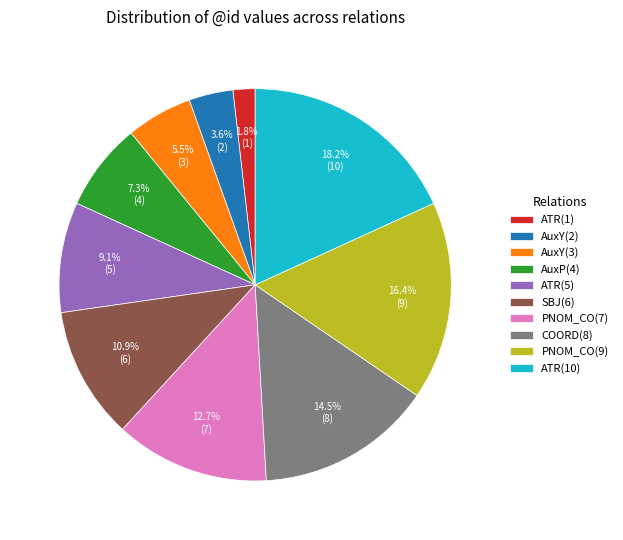

Combined, do ATR(1) and ATR(10) account for over 50%?

No